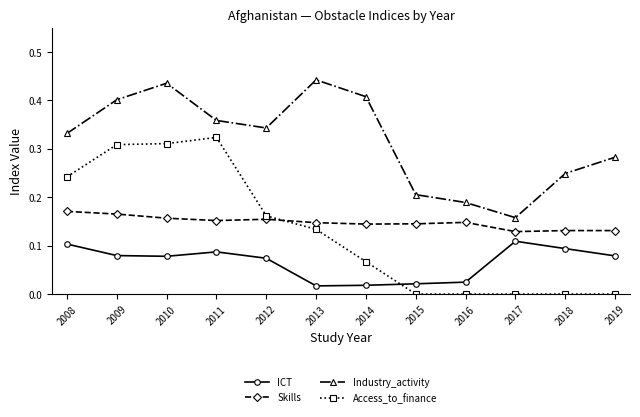

Is the value of Access_to_finance at 2014 greater than the value of Industry_activity at 2014?

No